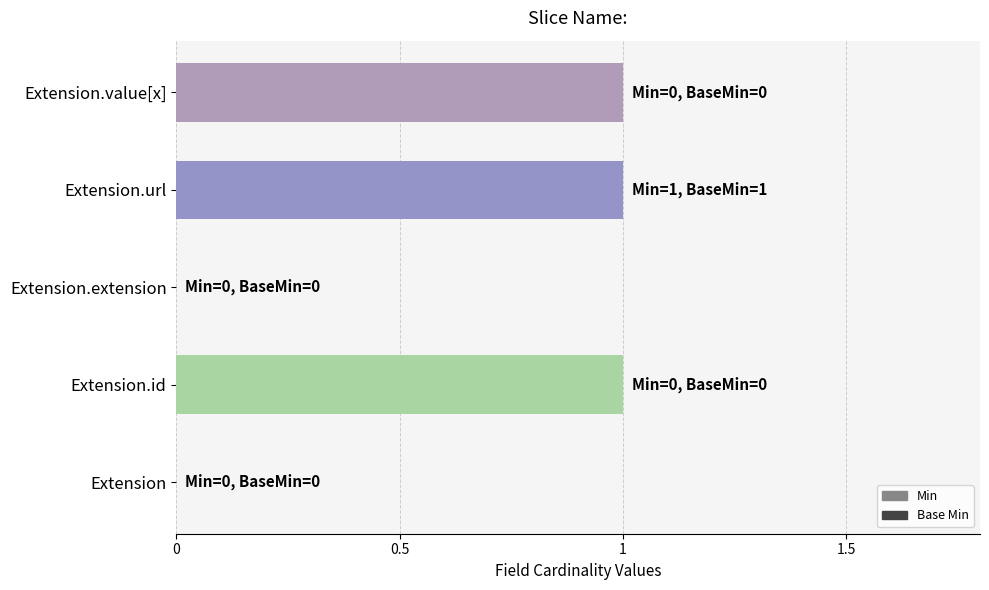

What is the change in value from Extension to Extension.value[x]?

+1